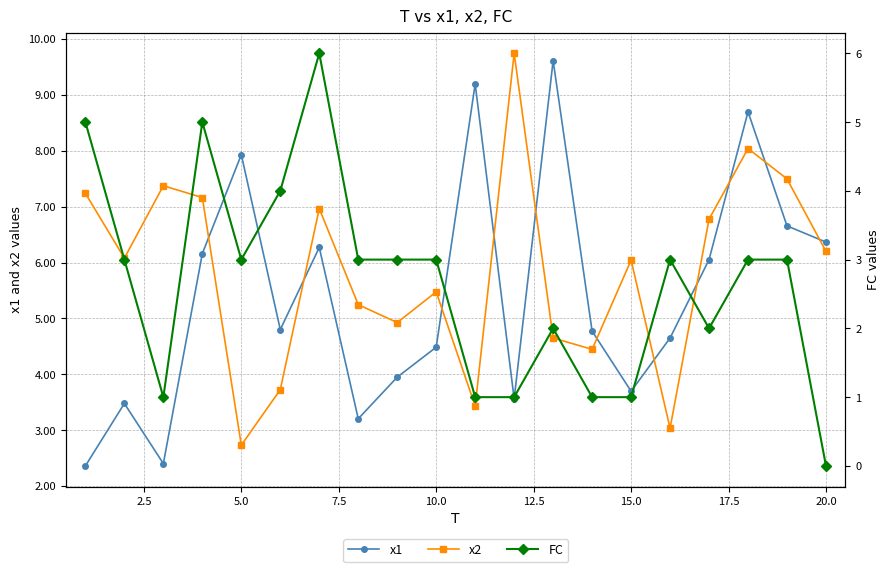

True or false: x2 and x1 cross at least once.

True